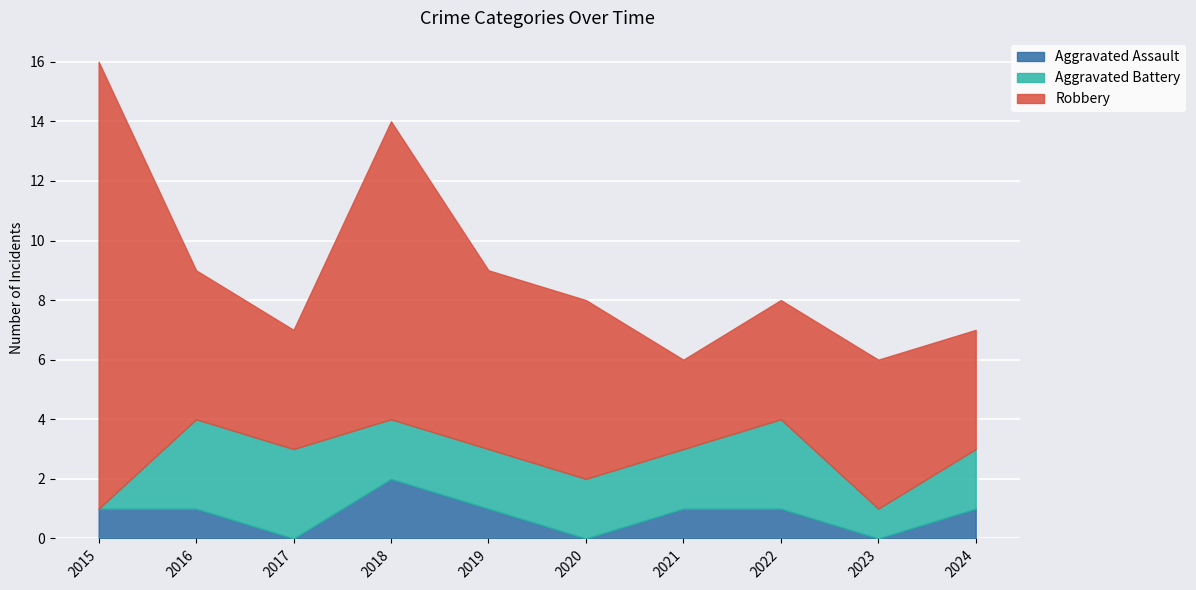

Which category has the lowest value in the Robbery series?

2021